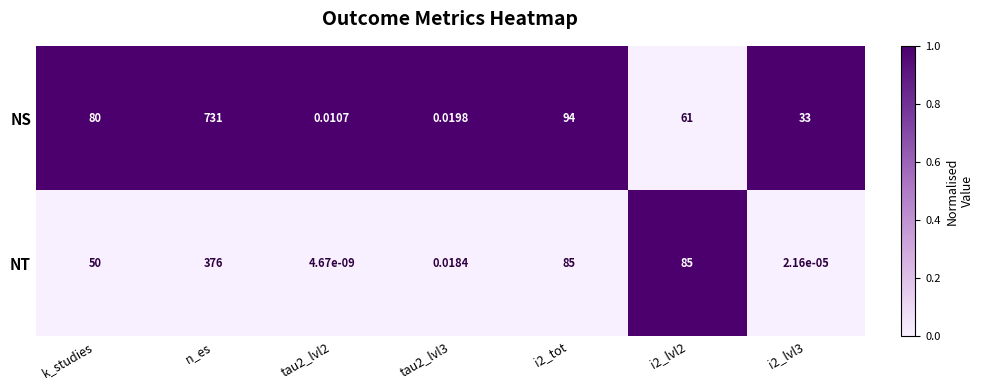

Is the value of NT at k_studies greater than the value of NS at i2_lvl3?

Yes